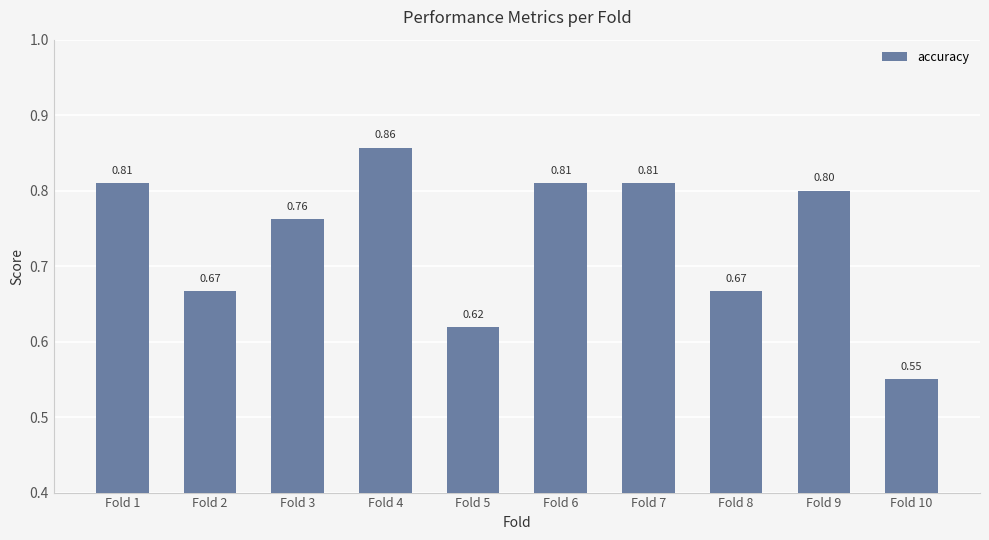

What is the difference between the maximum and minimum values?

0.3